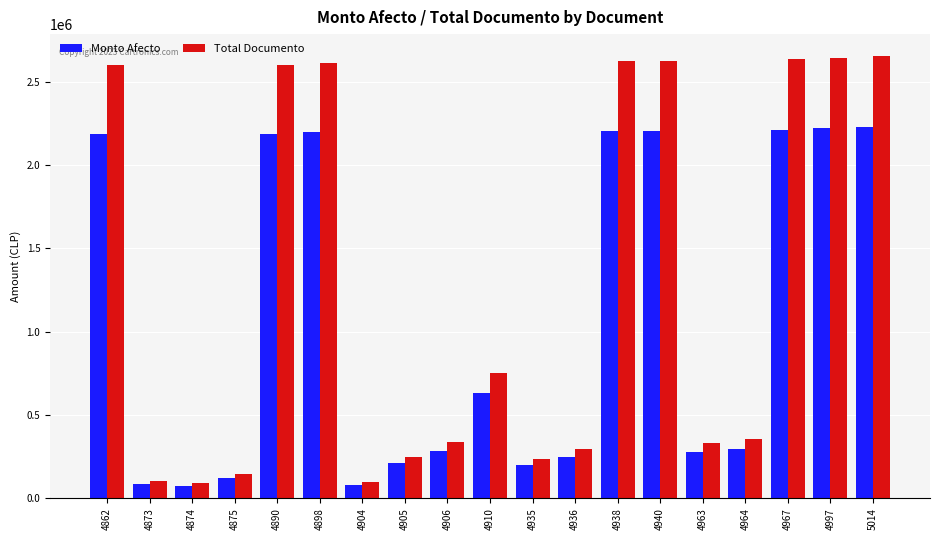

The Total Documento series shows 106031 at 4873. True or false?

True